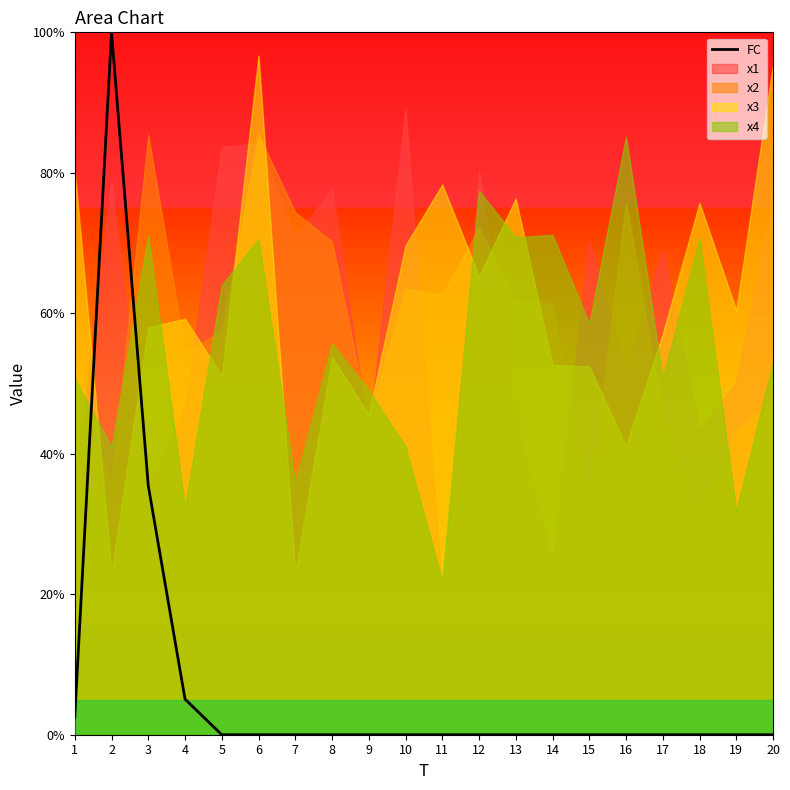

Which label corresponds to the smallest value in the chart?

5